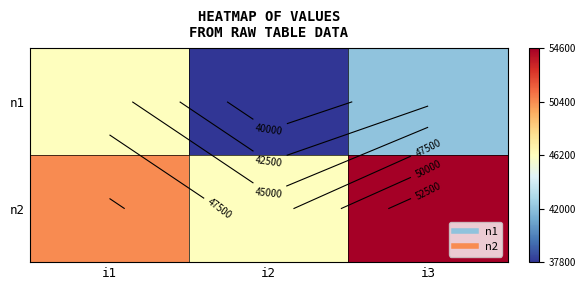

Which series has the largest total across all categories?

n2